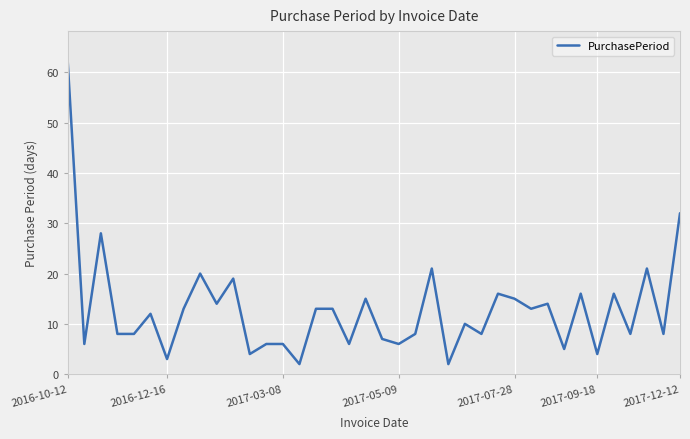

What is the difference between the maximum and minimum values?

60